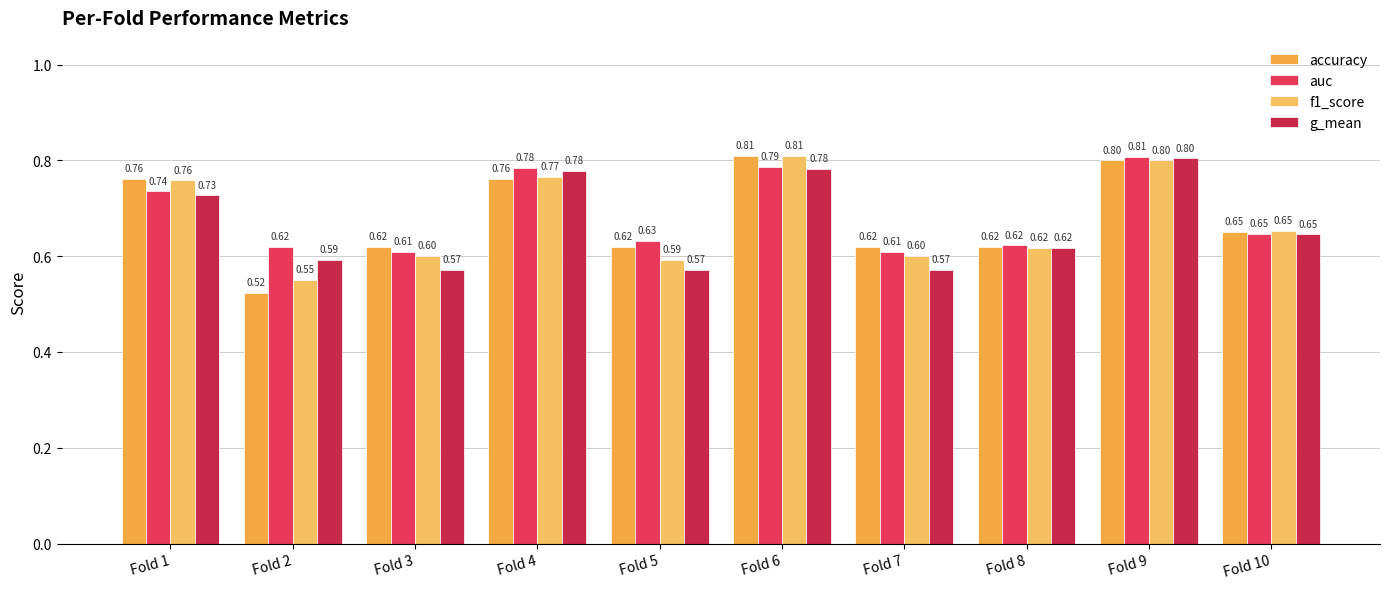

The value of accuracy at Fold 8 is 0.6. True or false?

True